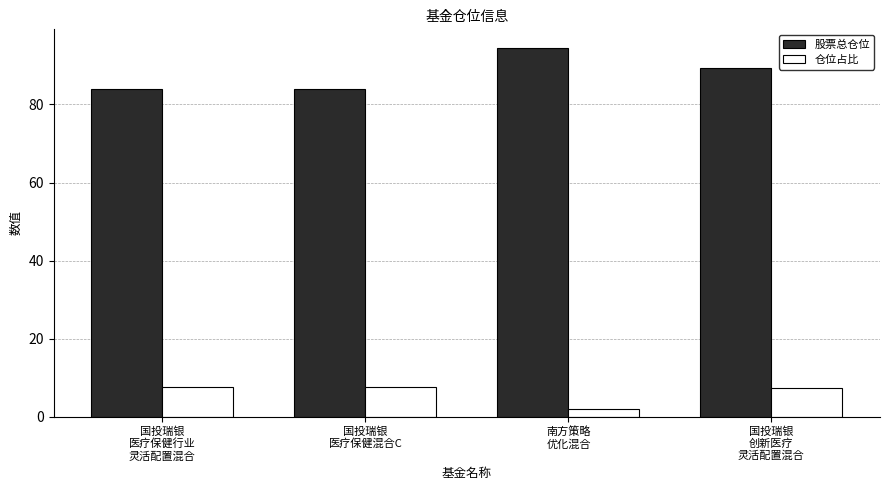

How many bars are there in each group?

2